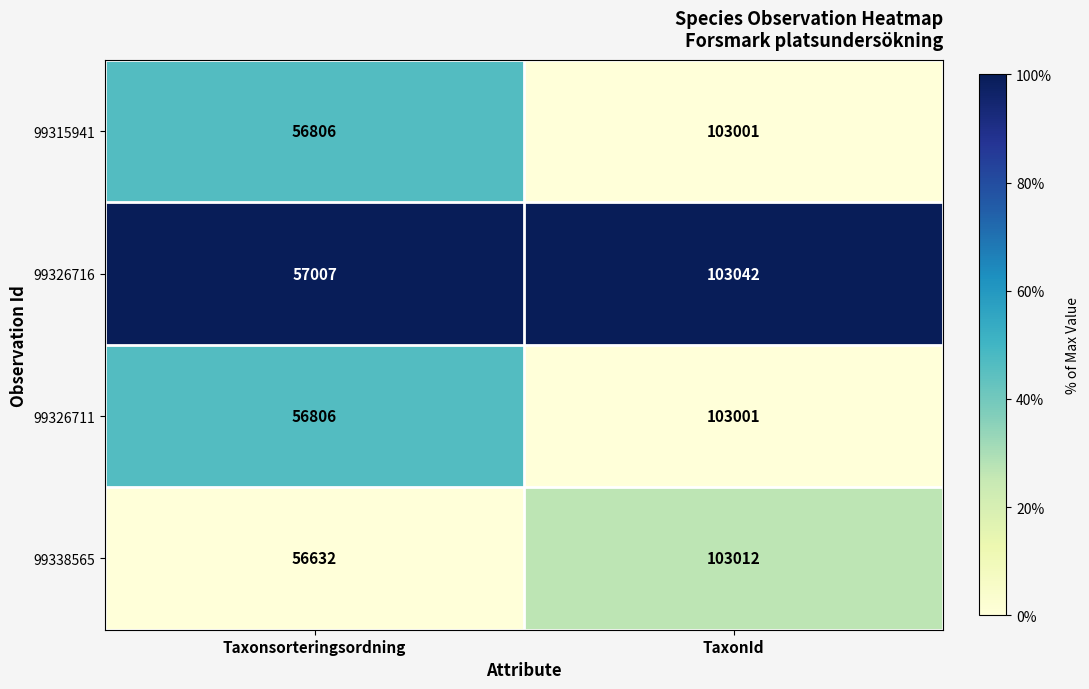

Which category has the highest value across all series?

TaxonId